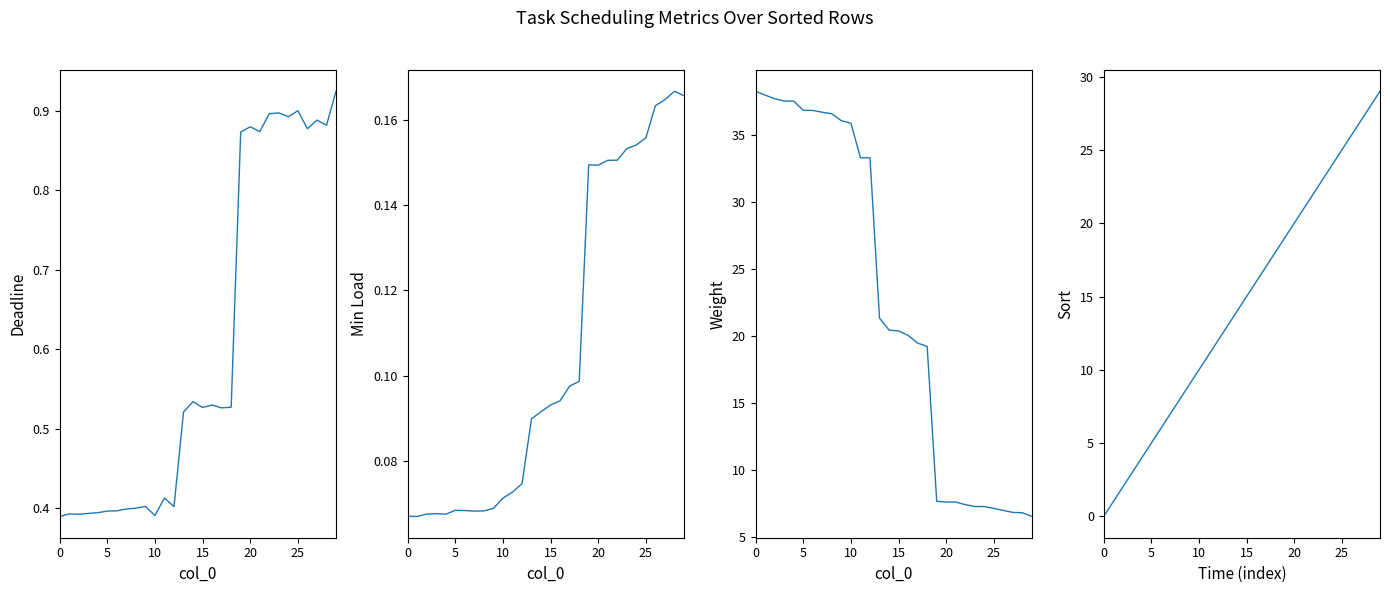

Which series has the largest total across all categories?

Weight